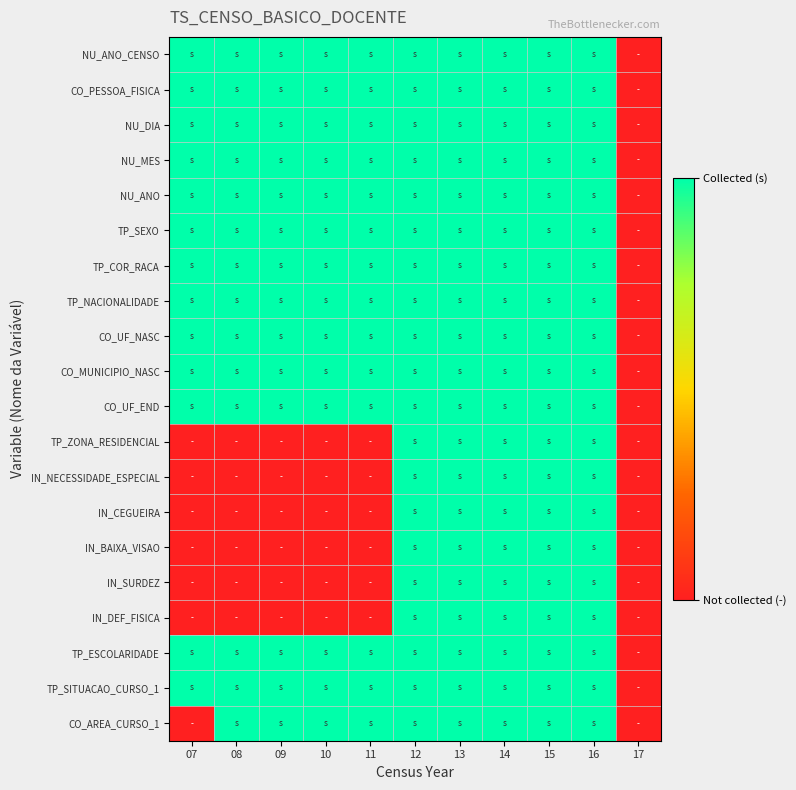

Which series has the largest total across all categories?

NU_ANO_CENSO